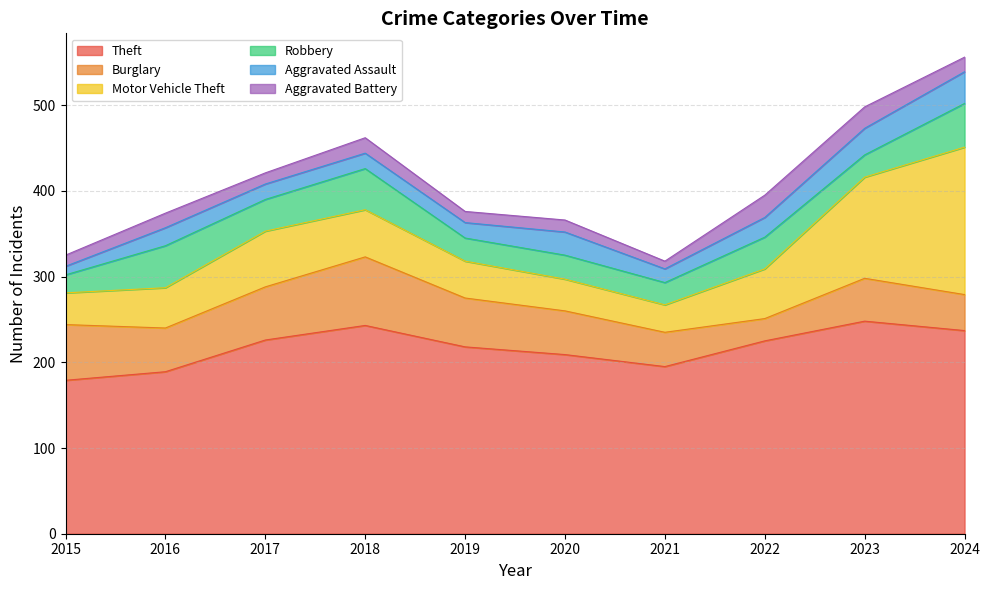

What is the value of the Robbery point at the 10th from the left?

51